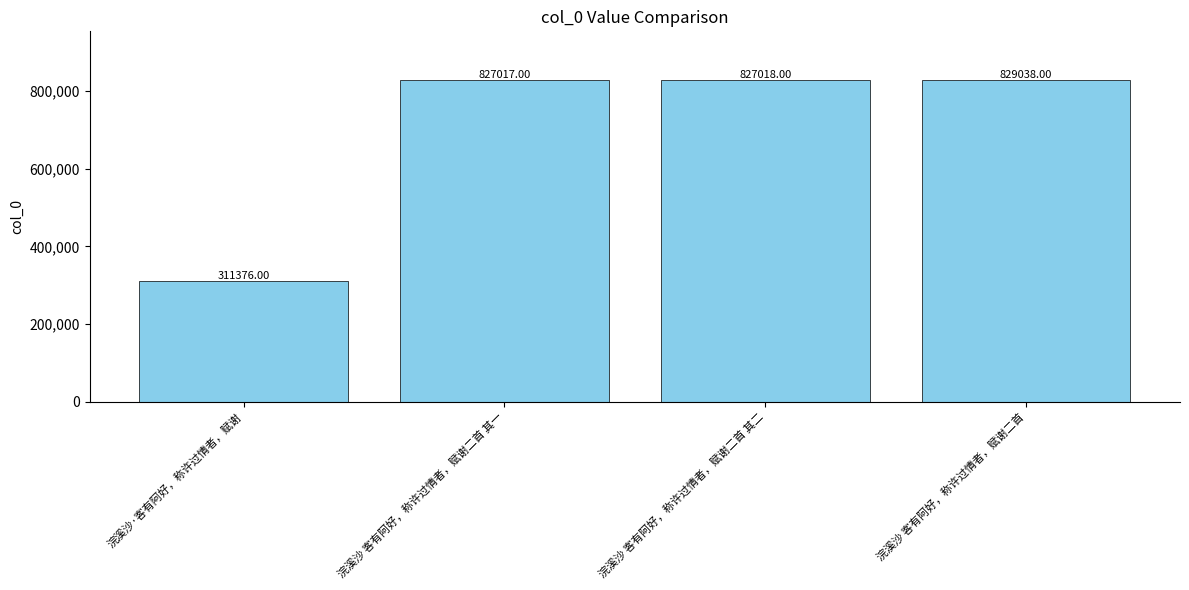

Which label corresponds to the largest value in the chart?

浣溪沙 客有阿好，称许过情者，赋谢二首